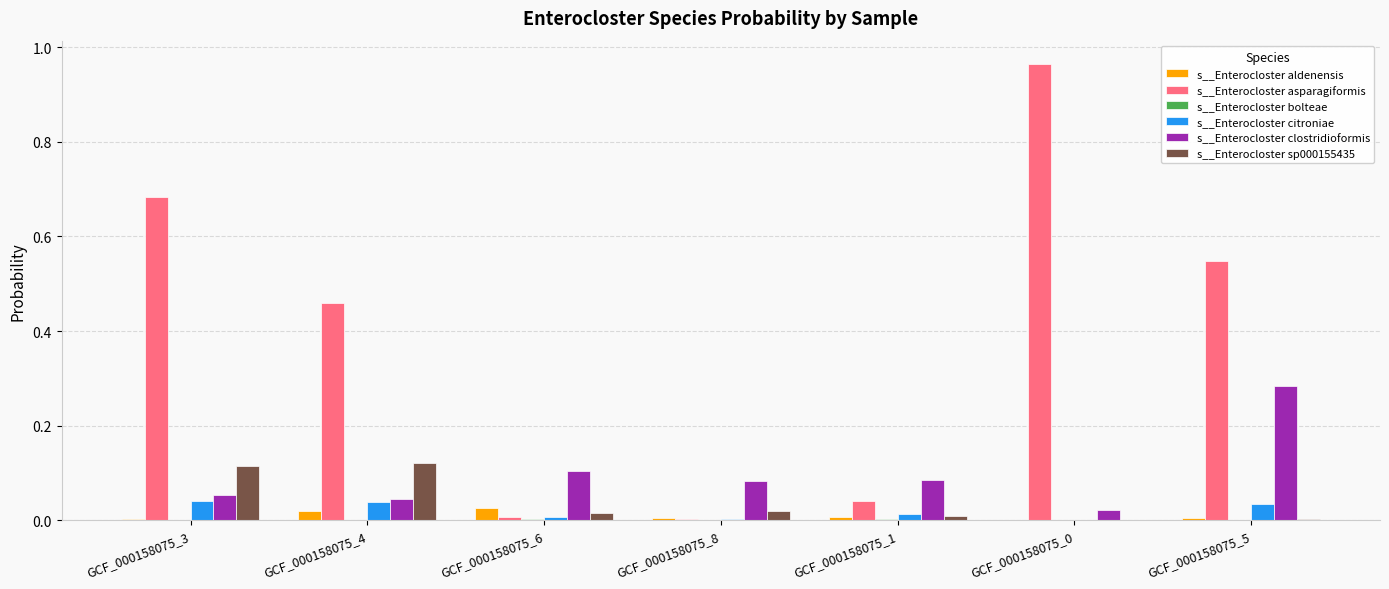

Which series has the largest total across all categories?

s__Enterocloster asparagiformis